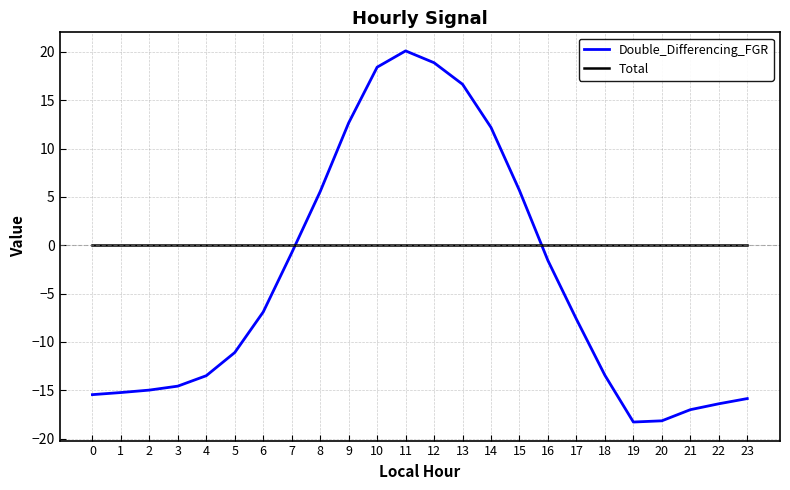

True or false: Total has a value of 0.0 at 21.

True